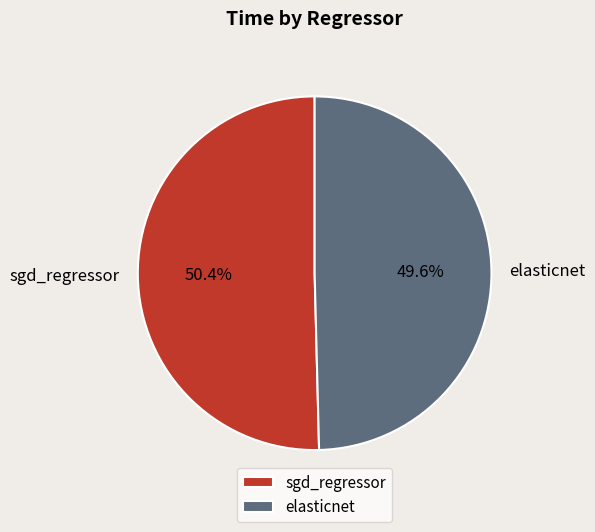

Count the number of slices in the pie.

2